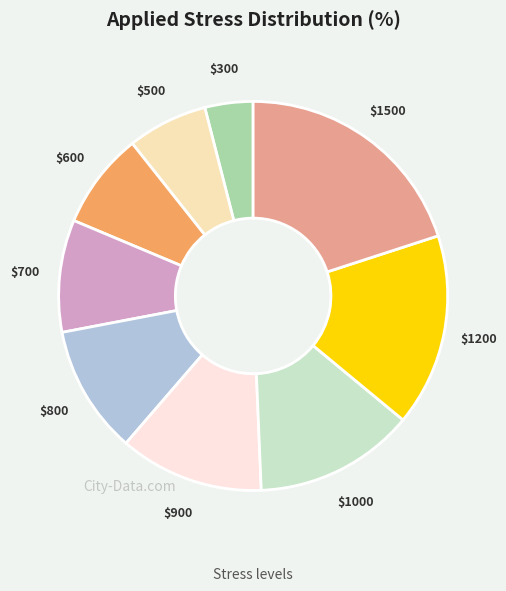

Is there a majority slice in this chart?

No